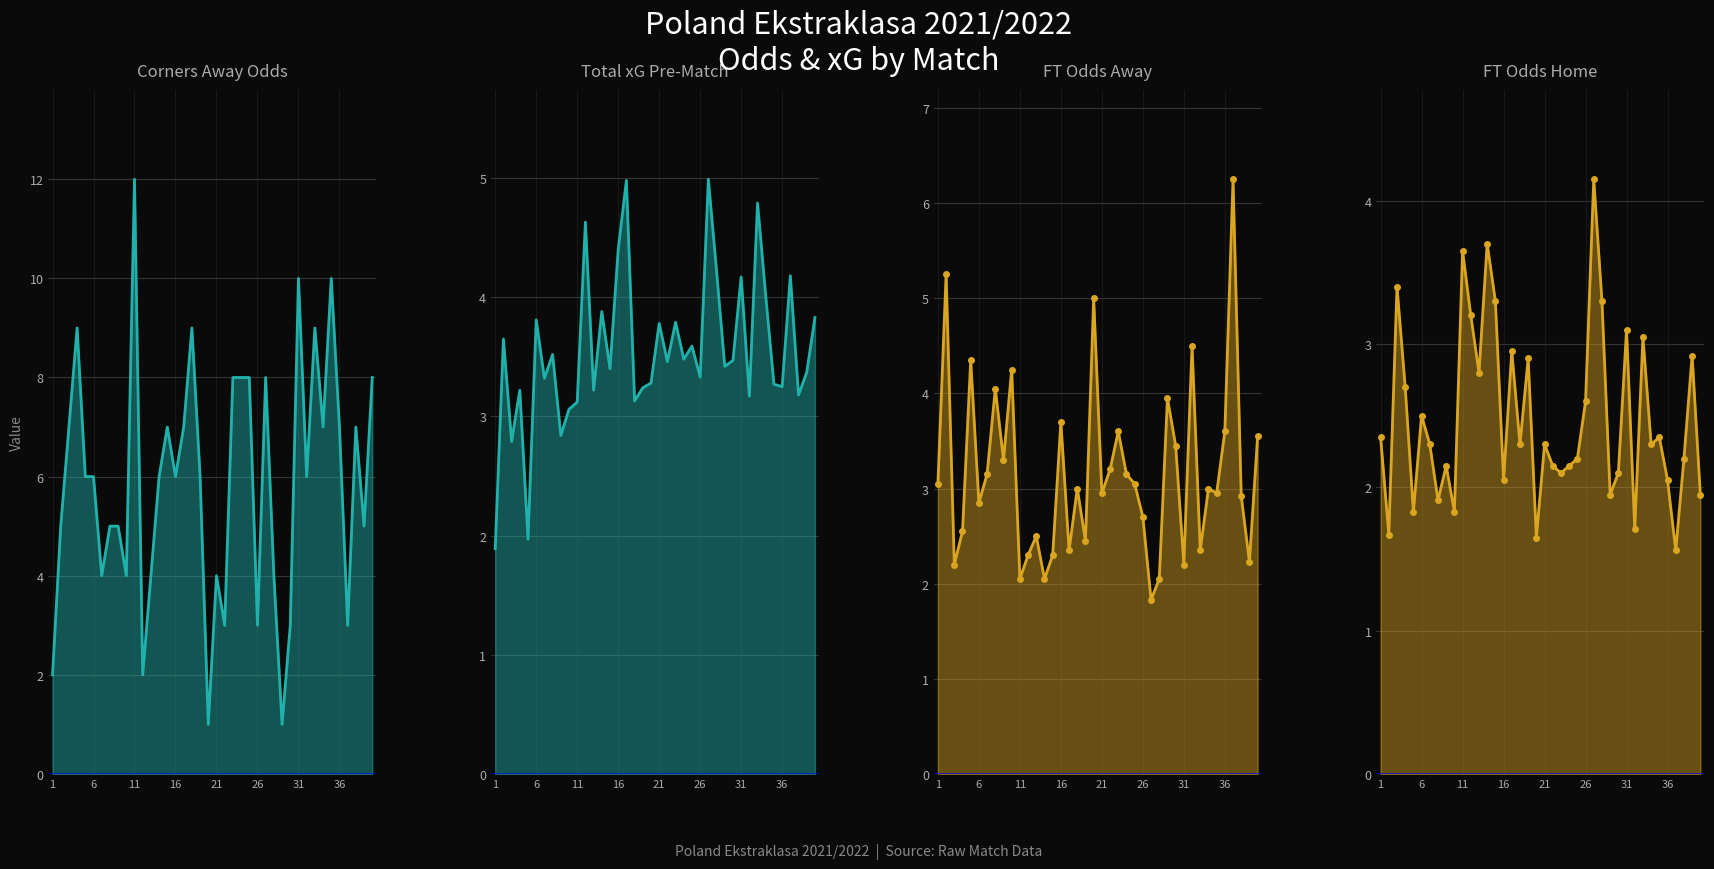

Between 15 and 22, which series saw the biggest shift?

Odds_Corners_A